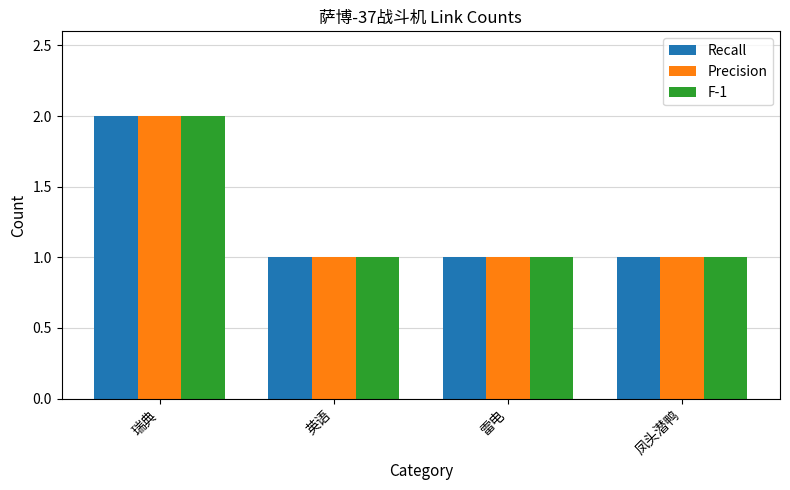

What is the value of the Precision bar at the 4th from the left?

1